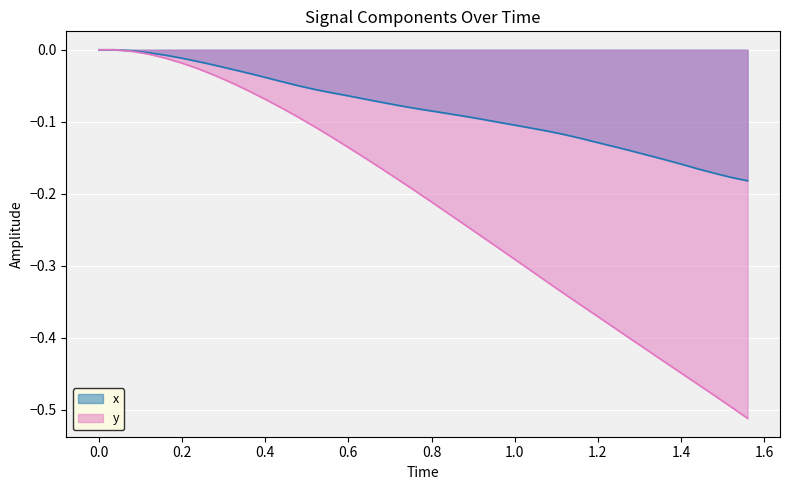

Which series has the largest range (max minus min)?

y